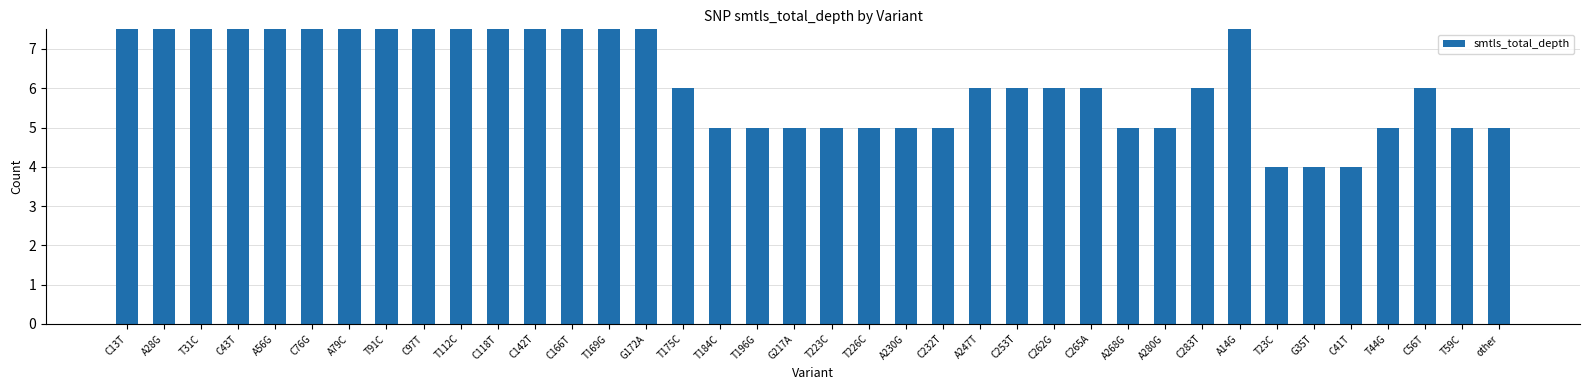

Does the chart contain stacked bars?

No